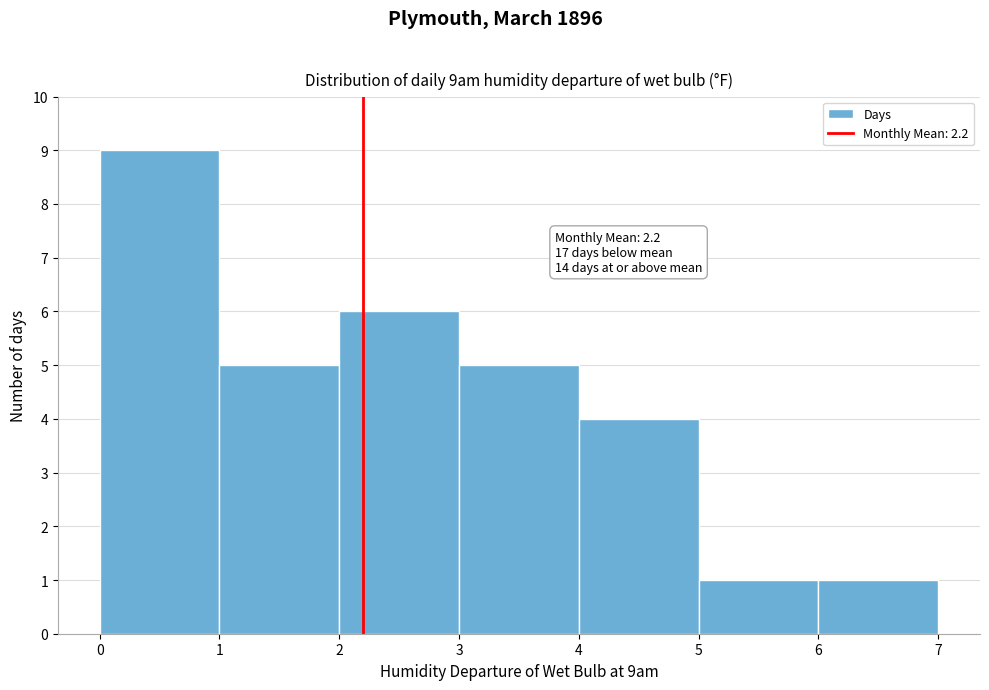

Over which range of the x-axis is the bar tallest?

0 to 1